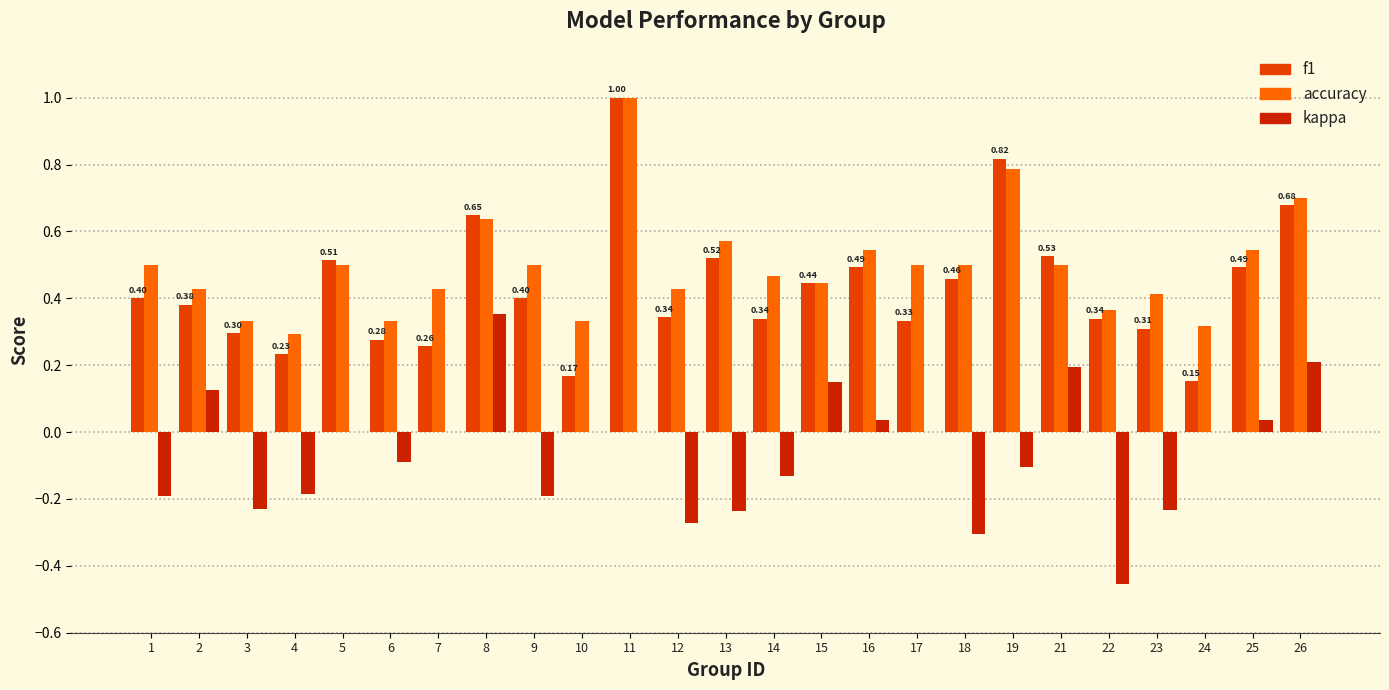

Is the value of f1 at 13 greater than the value of kappa at 9?

Yes